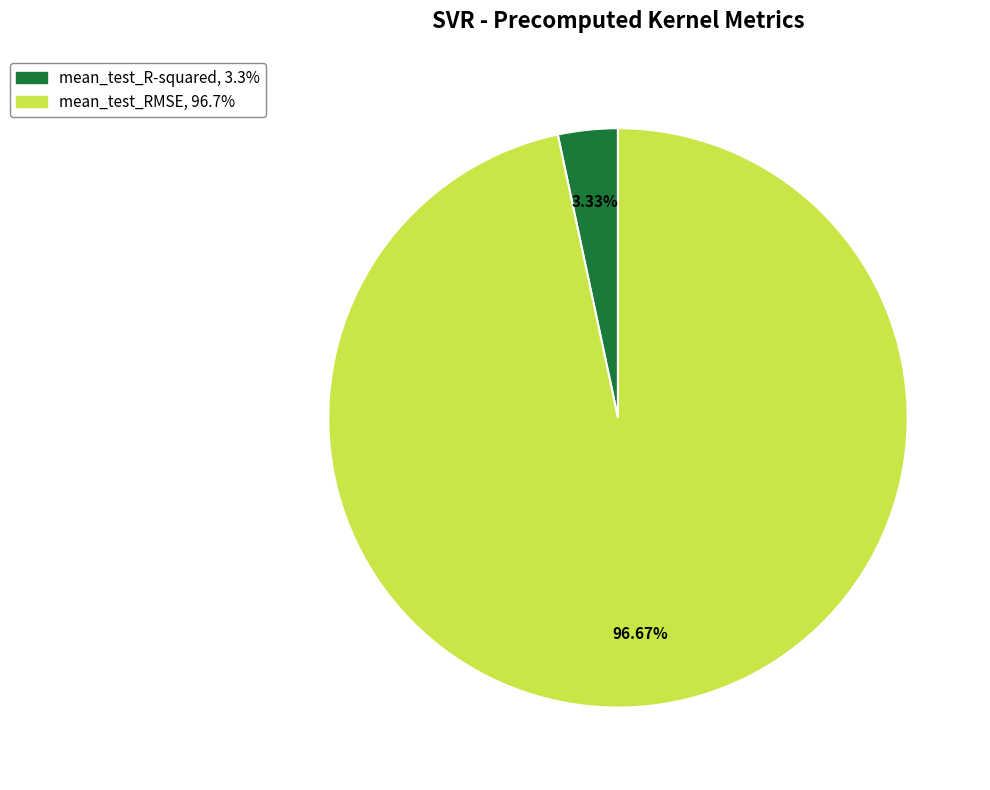

What percentage is the mean_test_R-squared slice, to the nearest percent?

3%